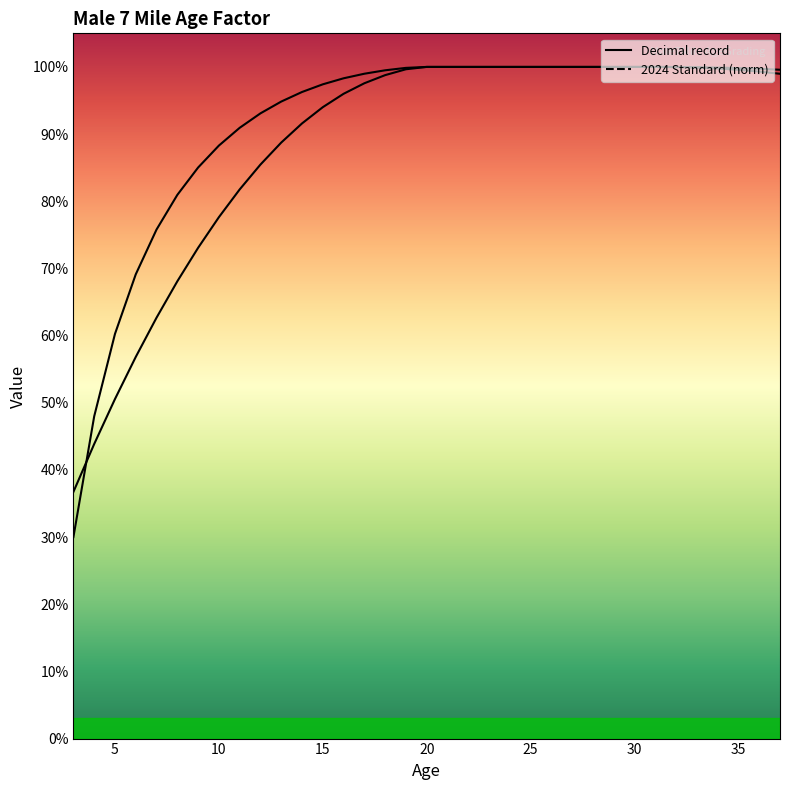

The value of Decimal record at 37 is 1.0. True or false?

True